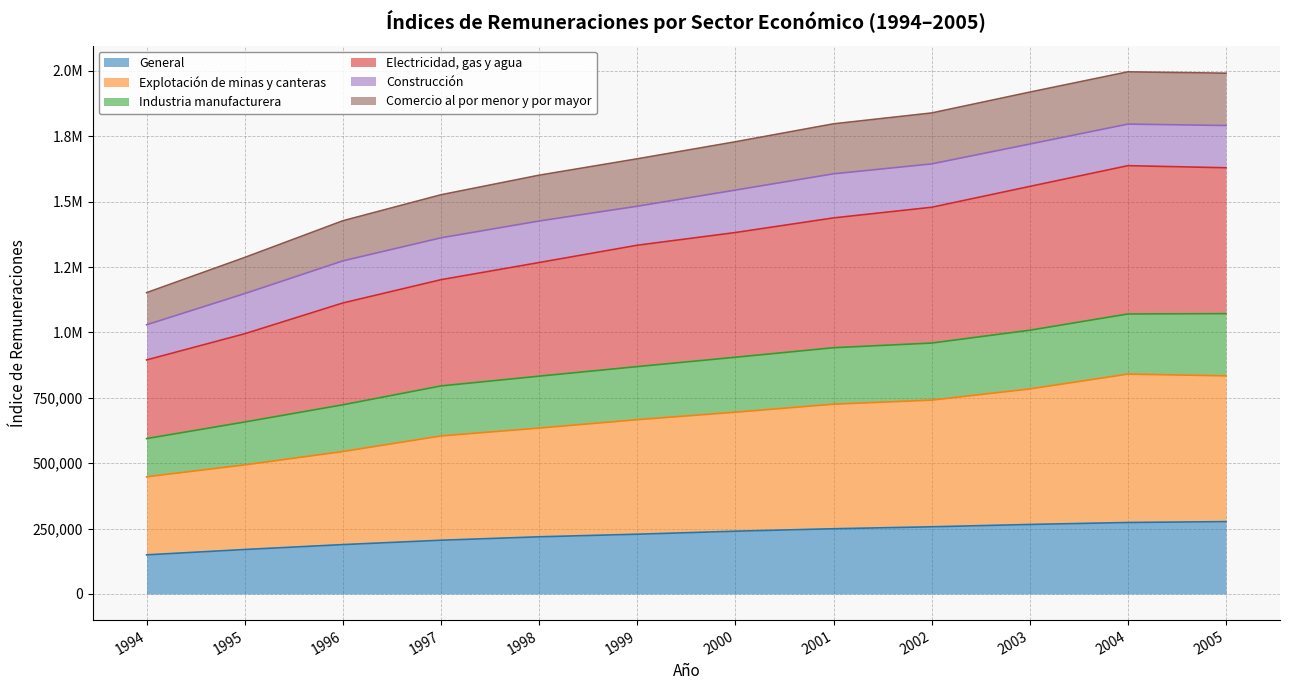

At how many categories does at least one series exceed 440921?

12